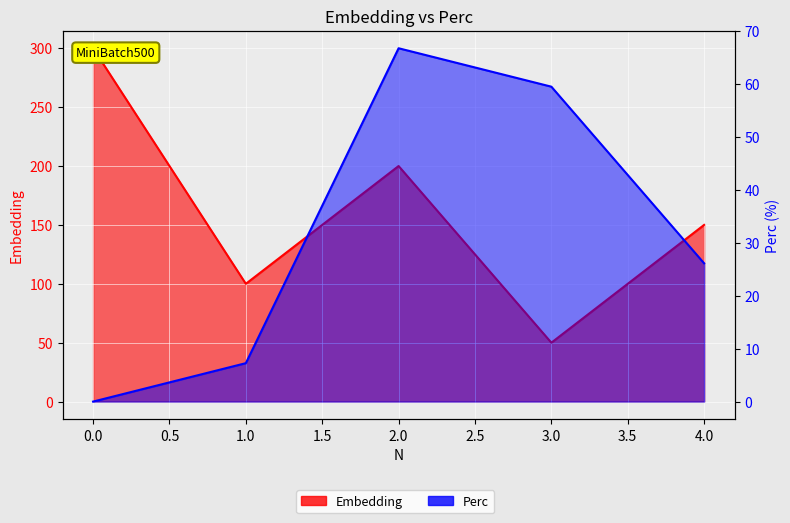

Rank the series by their average value, from highest to lowest.

Embedding, Perc